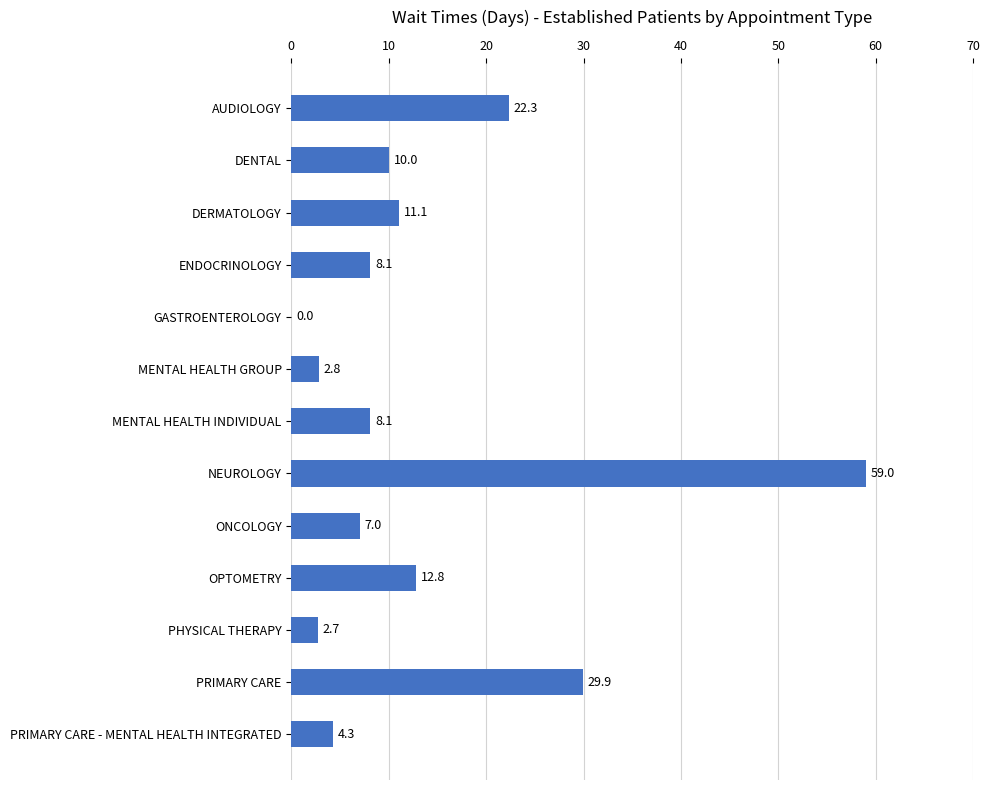

Which has a higher value, DENTAL or NEUROLOGY?

NEUROLOGY